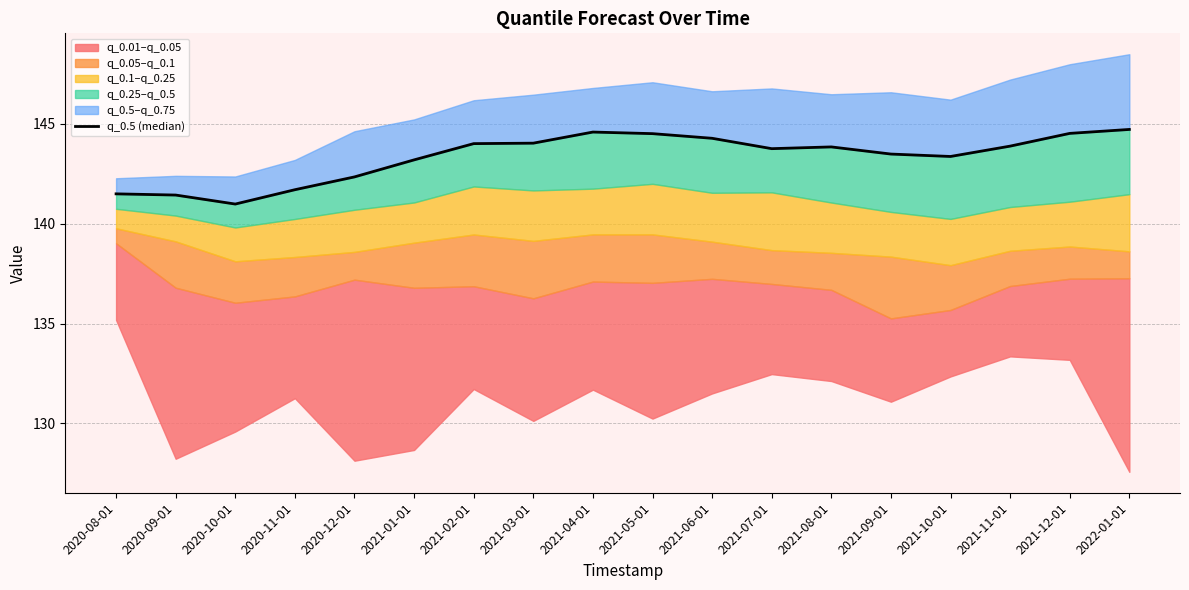

Reading left to right, list all the values displayed in this chart.

2020-08-01=141.5	2020-09-01=141.4	2020-10-01=141.0	2020-11-01=141.7	2020-12-01=142.3	2021-01-01=143.2	2021-02-01=144.0	2021-03-01=144.0	2021-04-01=144.6	2021-05-01=144.5	2021-06-01=144.3	2021-07-01=143.8	2021-08-01=143.8	2021-09-01=143.5	2021-10-01=143.4	2021-11-01=143.9	2021-12-01=144.5	2022-01-01=144.7